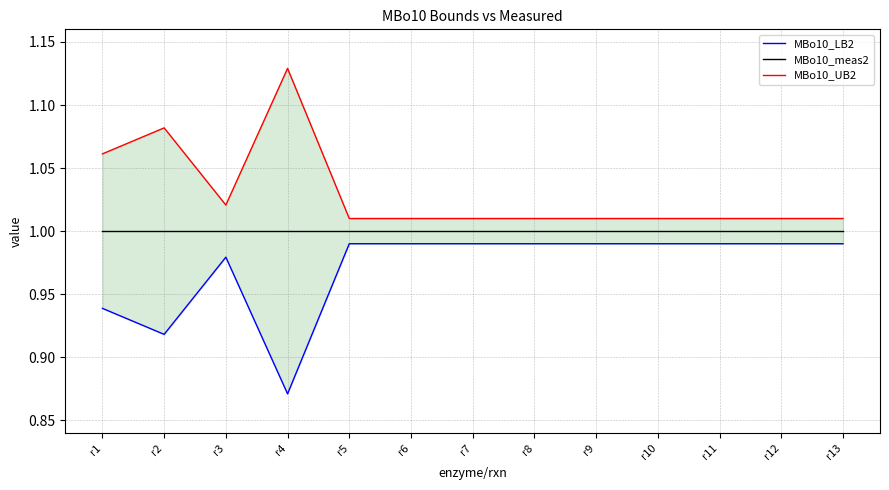

What is the sum of the MBo10_UB2 values at r8 and r12?

2.0